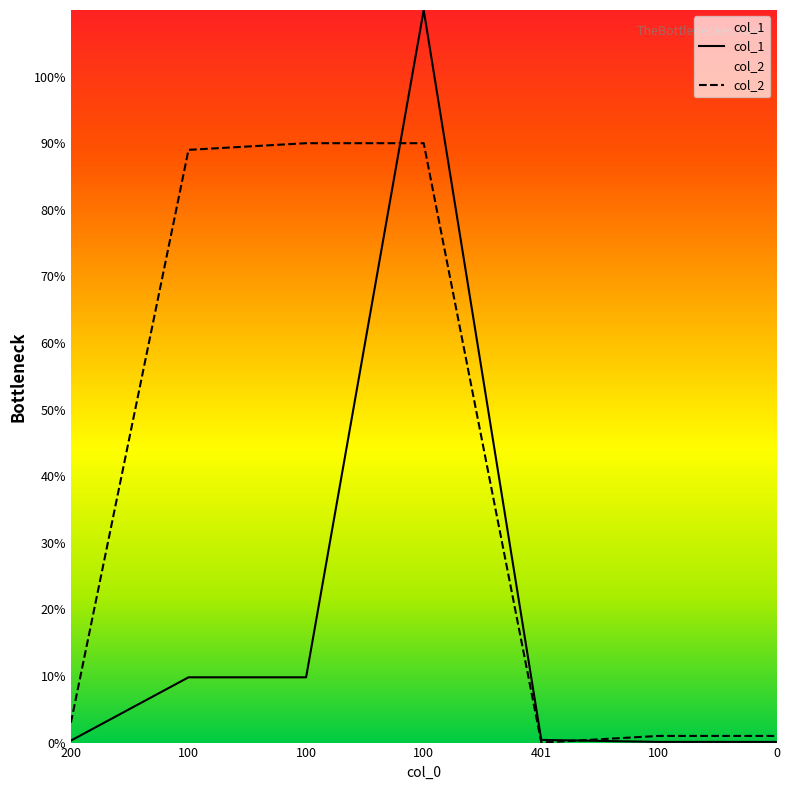

What is the label of the 1st point from the left?

200